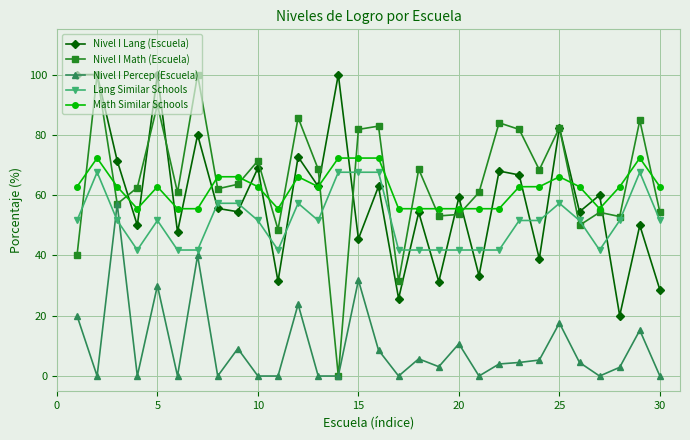

Which series has the largest range (max minus min)?

Nivel I Math (Escuela)